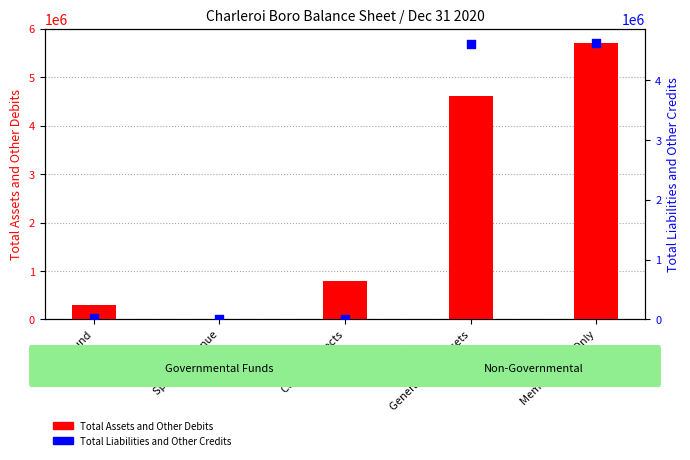

At which category is the sum across all series the highest?

Memorandum Only